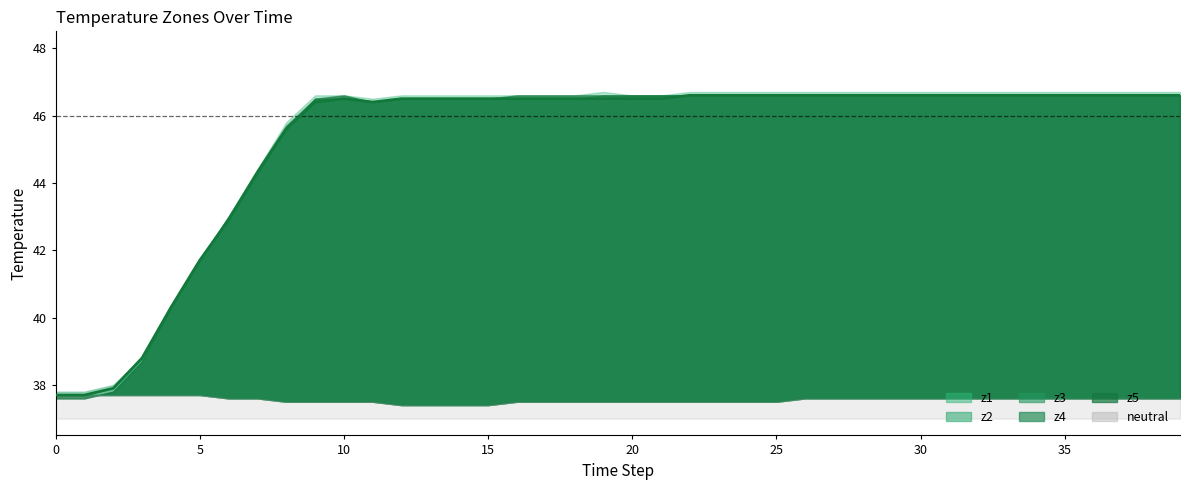

Where is the first local minimum for z1?

11